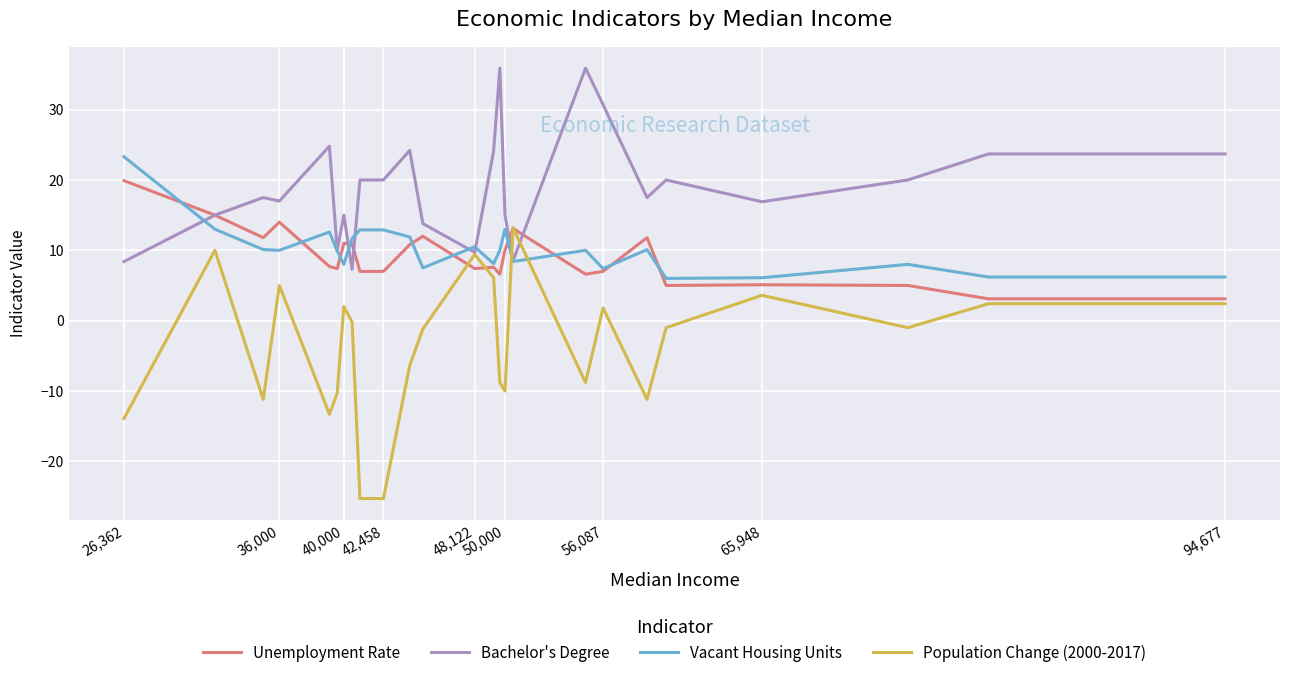

Is this an area chart (filled region under the line)?

No